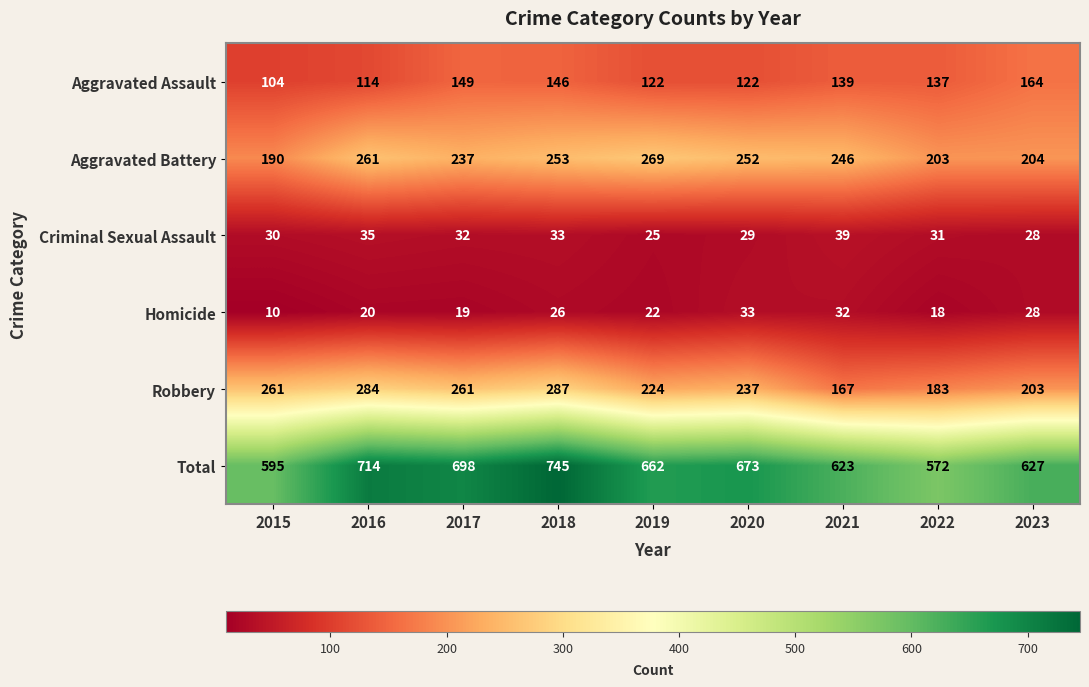

What is the sum of all Total values?

5909